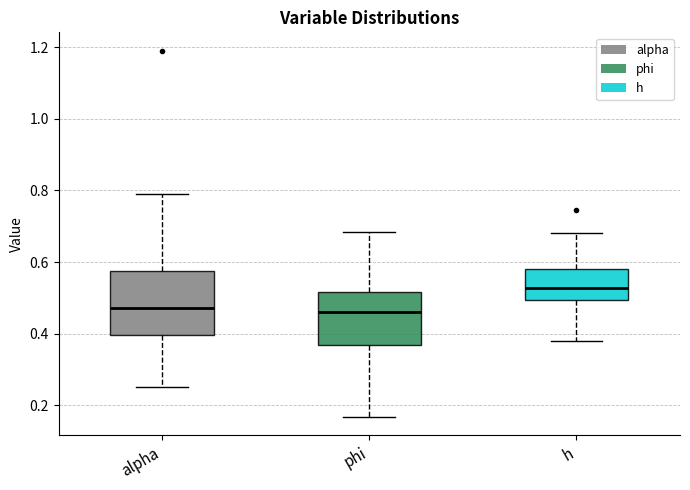

Reading left to right, read every box against the y-axis: the position of its median line, the range the box covers, and the ends of its whiskers. The values are not printed on the chart, so give them approximately, as read against the axis.

alpha: median 0.48, box 0.40 to 0.58, whiskers 0.26 to 0.78
phi: median 0.46, box 0.36 to 0.52, whiskers 0.16 to 0.68
h: median 0.52, box 0.50 to 0.58, whiskers 0.38 to 0.68